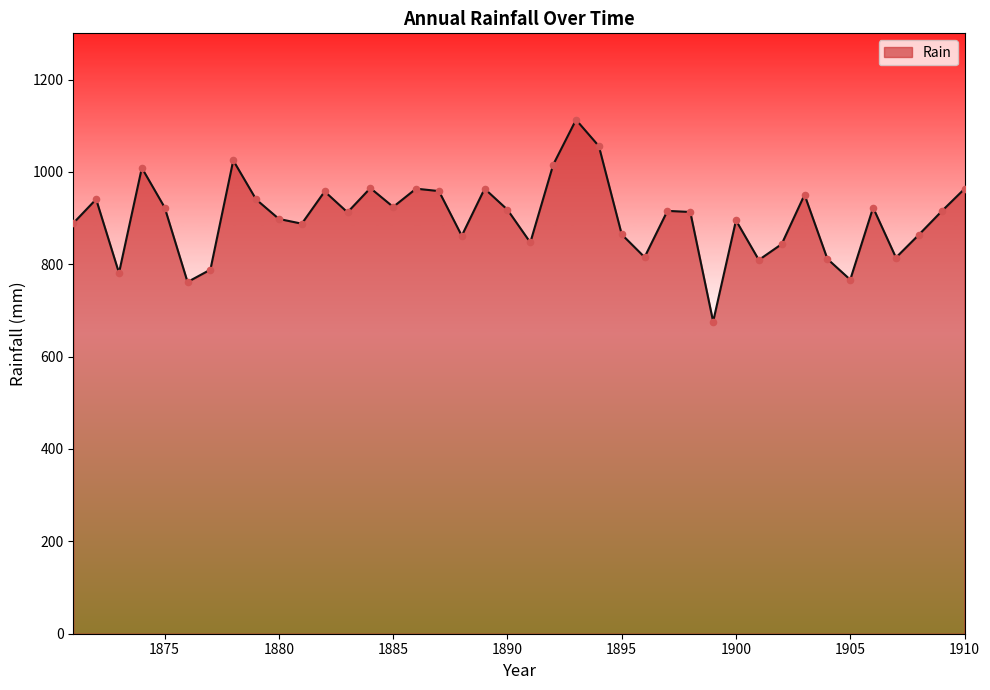

What is the difference between the maximum and minimum values?

437.0